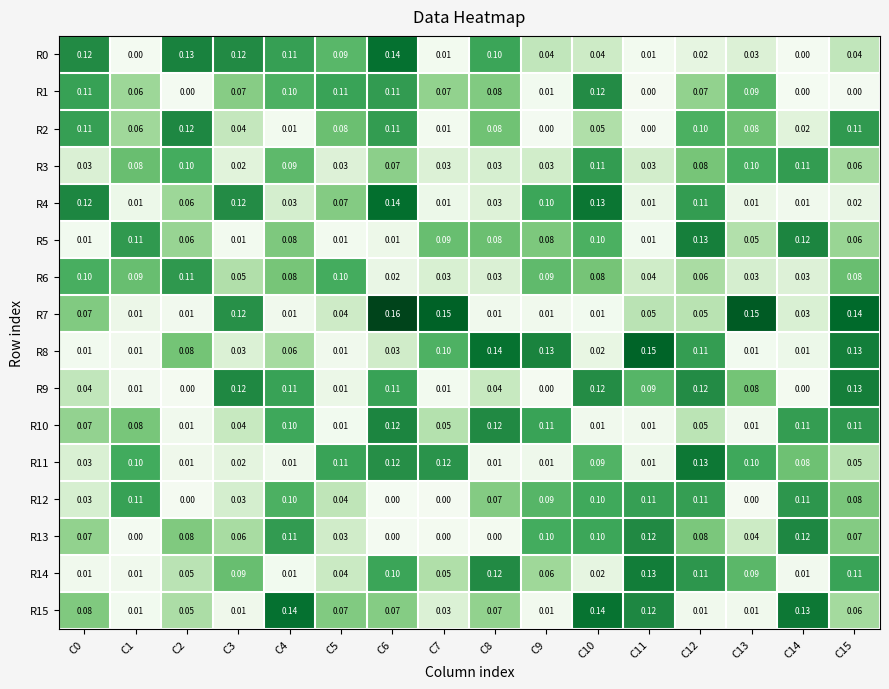

Is the value of R4 at C1 greater than the value of R0 at C13?

No